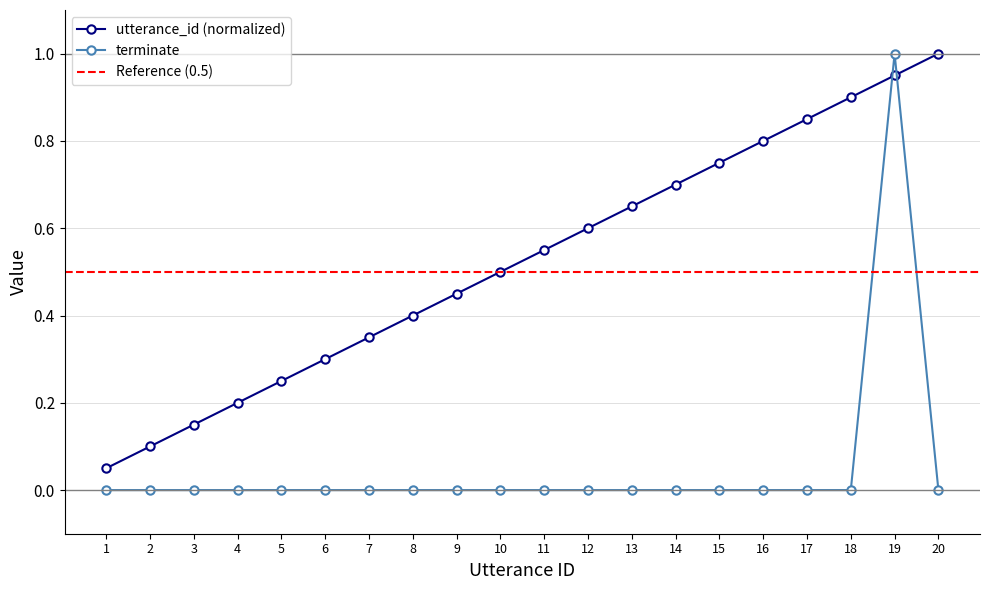

Which series has the largest range (max minus min)?

terminate